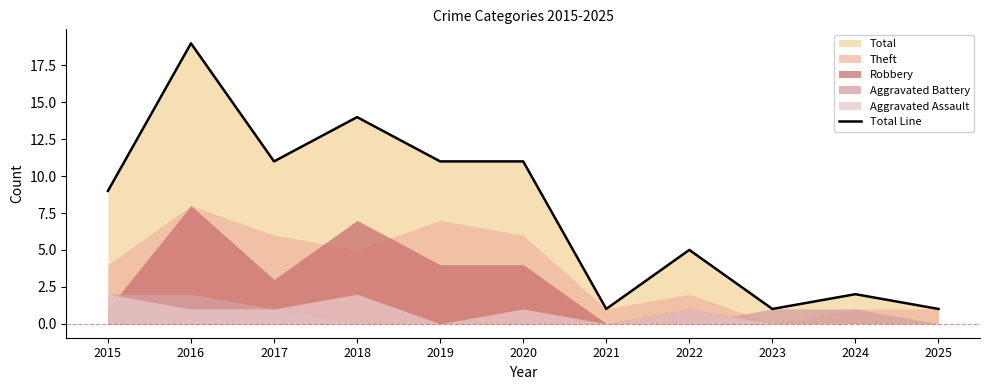

True or false: the data shows 9 at 2015.

True